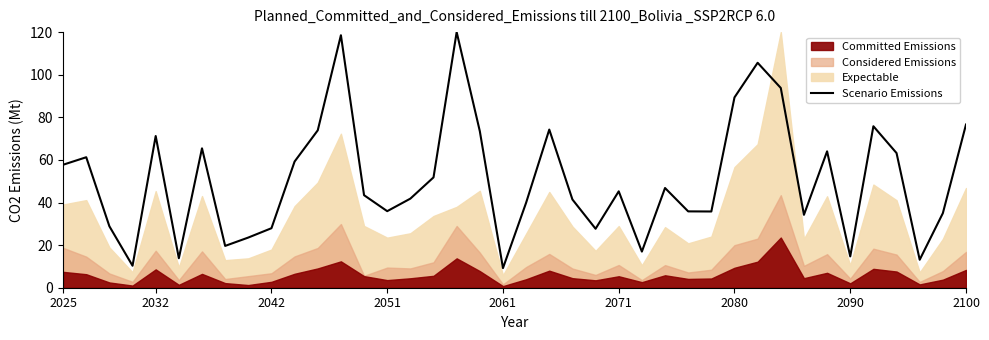

The value at 22 is 9.1. True or false?

False